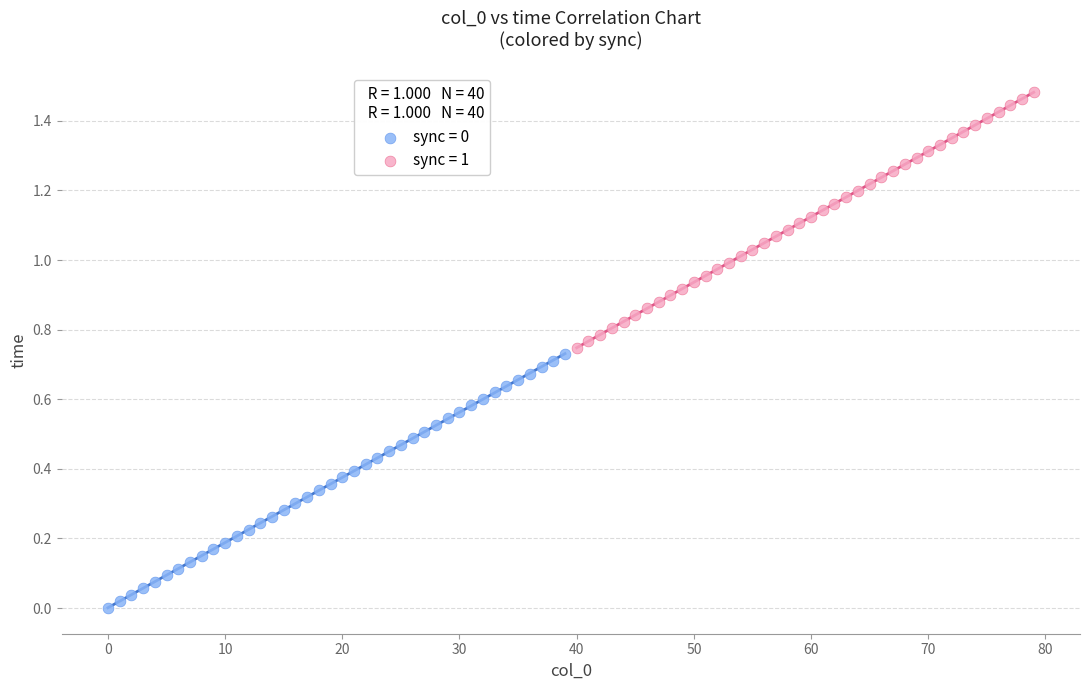

Which series has the widest spread of Y values?

sync = 1